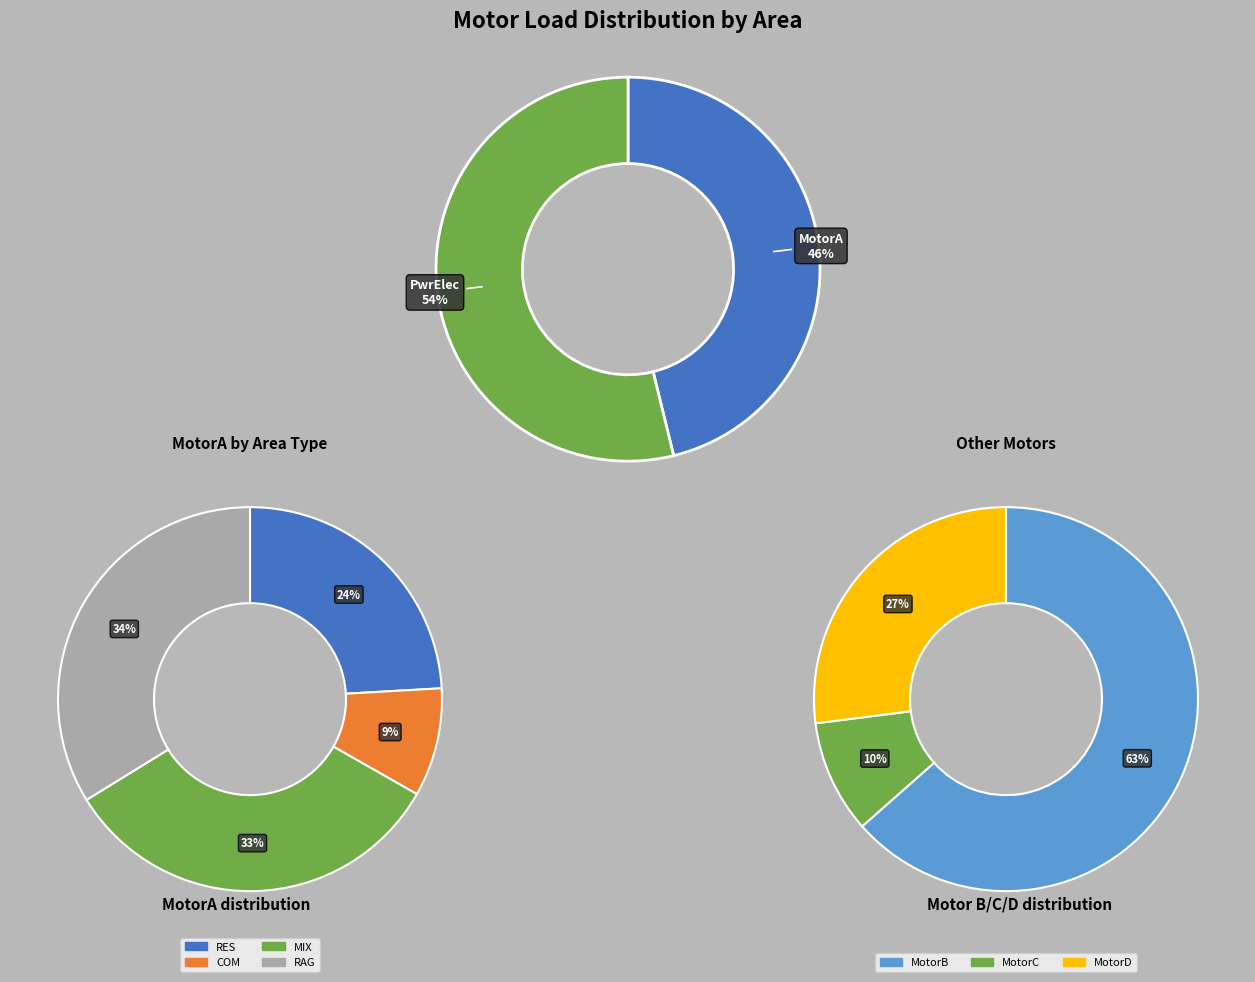

Is it true that GRB_RAG is 18% of the pie?

False